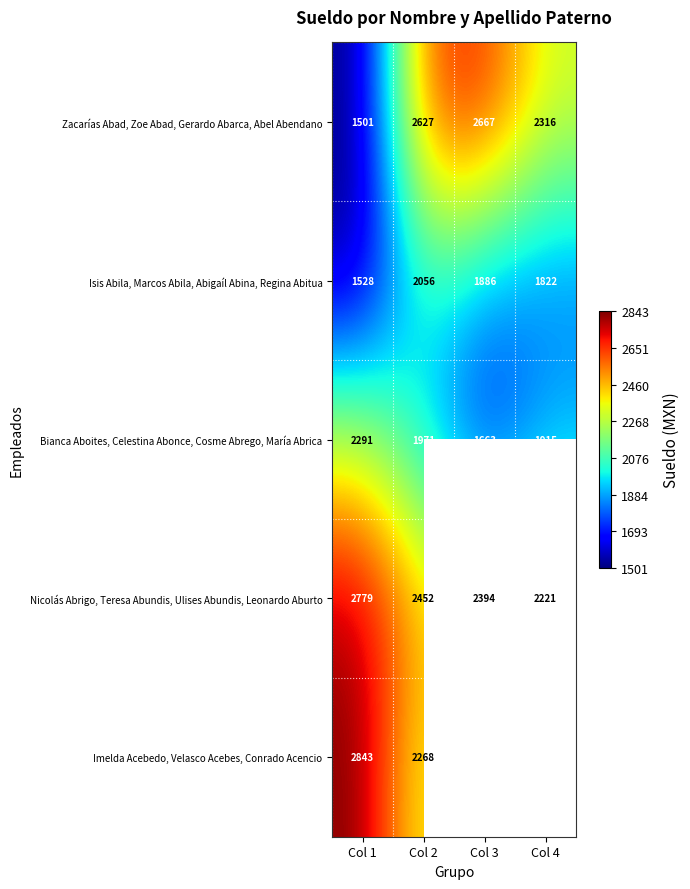

What is the sum of the Zacarías Abad, Zoe Abad, Gerardo Abarca, Abel Abendano values at Col 4 and Col 3?

4983